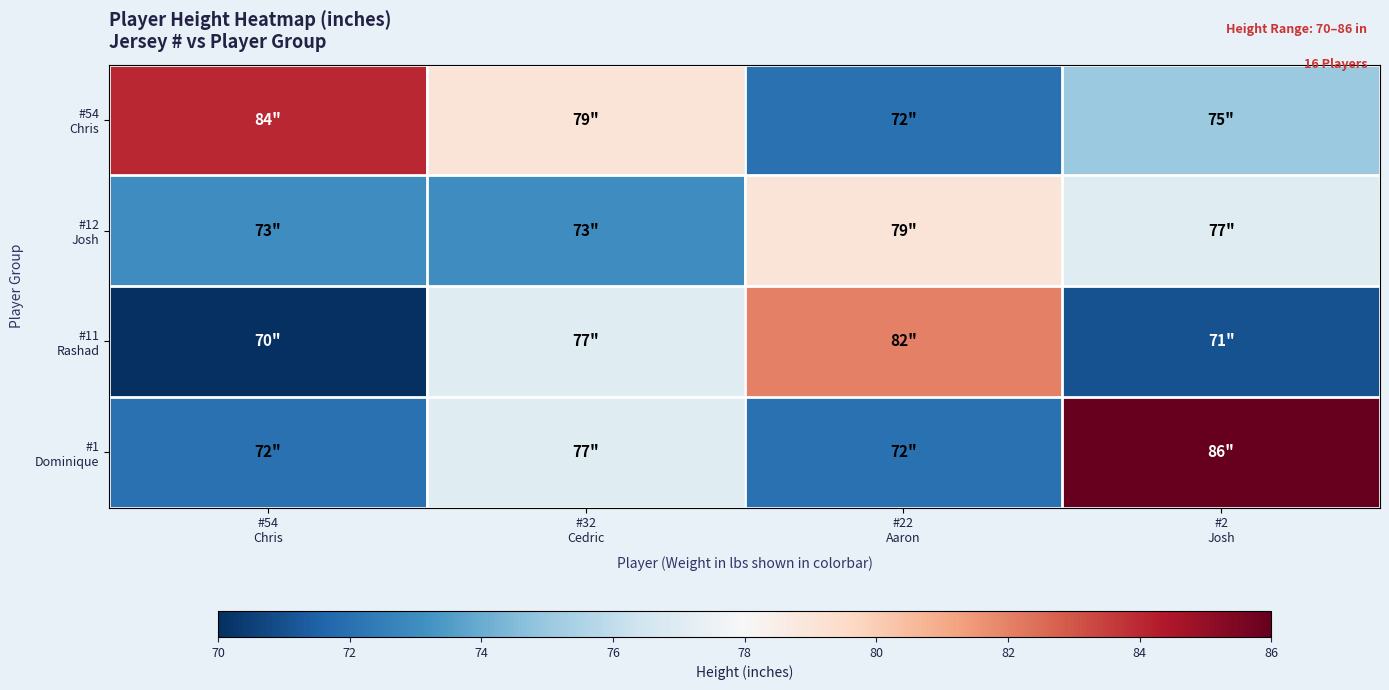

Which has a higher value, #22
Aaron or #2
Josh?

#2
Josh